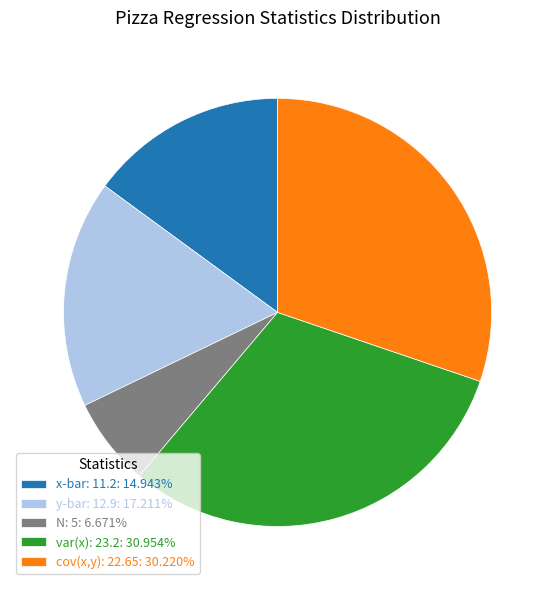

Is there a majority slice in this chart?

No